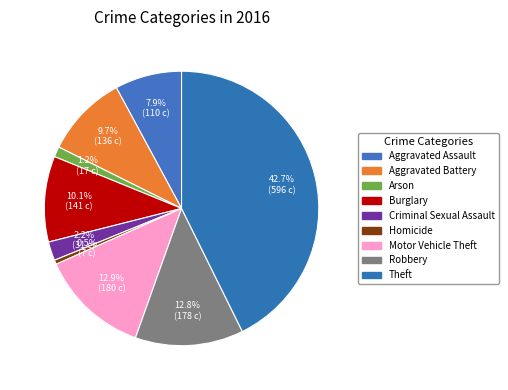

To the nearest percent, what is the difference between the largest and smallest slice percentages?

42%